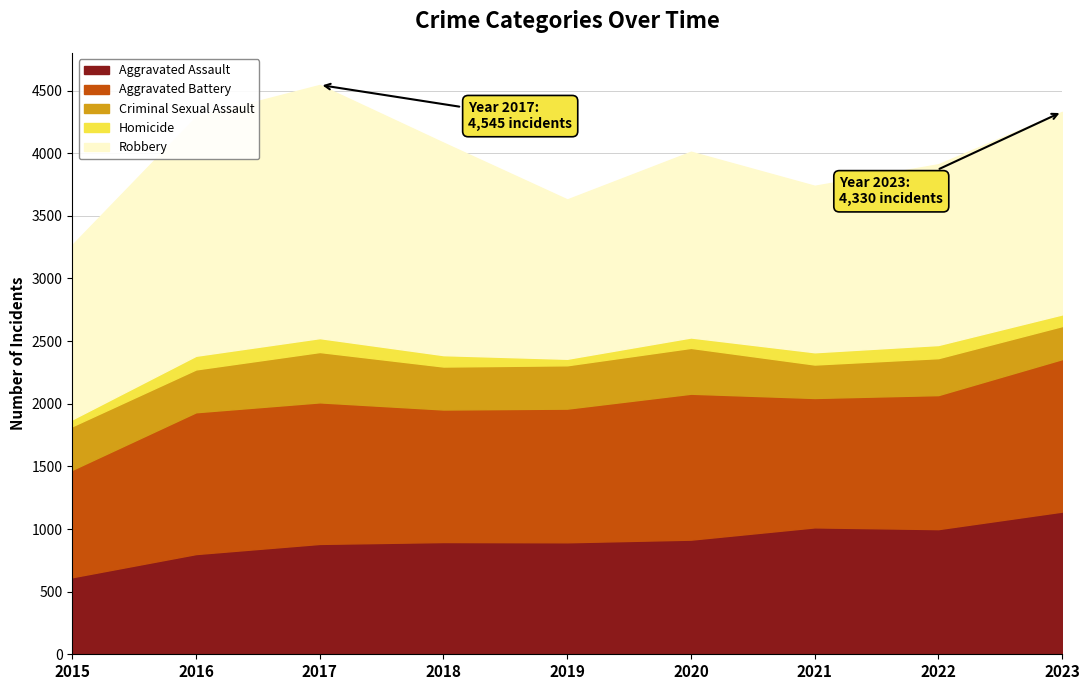

Reading right to left, list all the values displayed in this chart.

Aggravated Assault: 2023=1139	2022=999	2021=1013	2020=915	2019=894	2018=896	2017=881	2016=800	2015=615
Aggravated Battery: 2023=1217	2022=1070	2021=1033	2020=1165	2019=1067	2018=1058	2017=1130	2016=1132	2015=858
Criminal Sexual Assault: 2023=264	2022=295	2021=267	2020=366	2019=346	2018=343	2017=402	2016=342	2015=348
Homicide: 2023=93	2022=105	2021=98	2020=83	2019=52	2018=91	2017=111	2016=109	2015=55
Robbery: 2023=1617	2022=1443	2021=1329	2020=1483	2019=1272	2018=1696	2017=2021	2016=1907	2015=1393